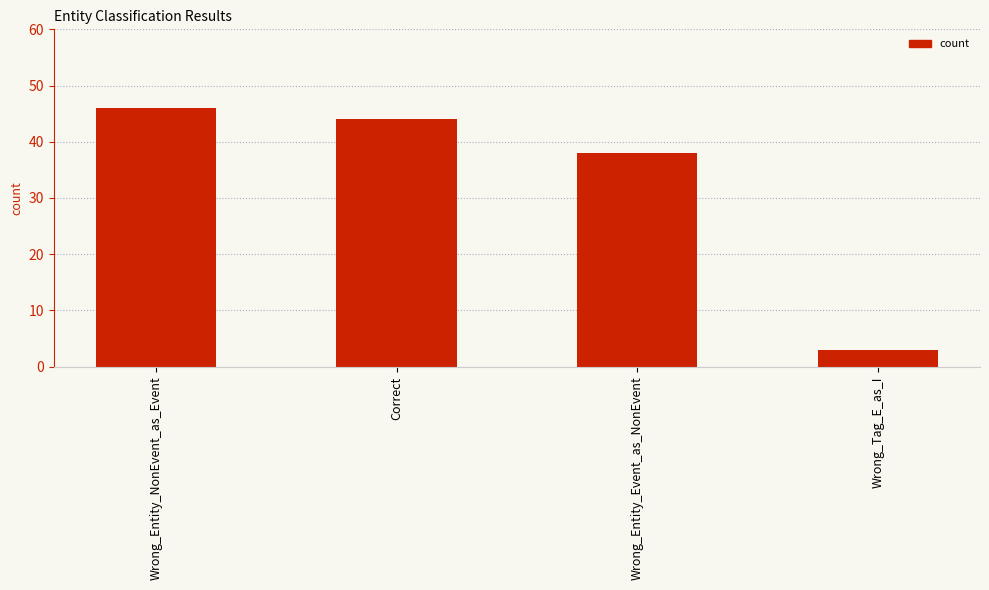

Reading left to right, extract all data points from this chart.

46	44	38	3